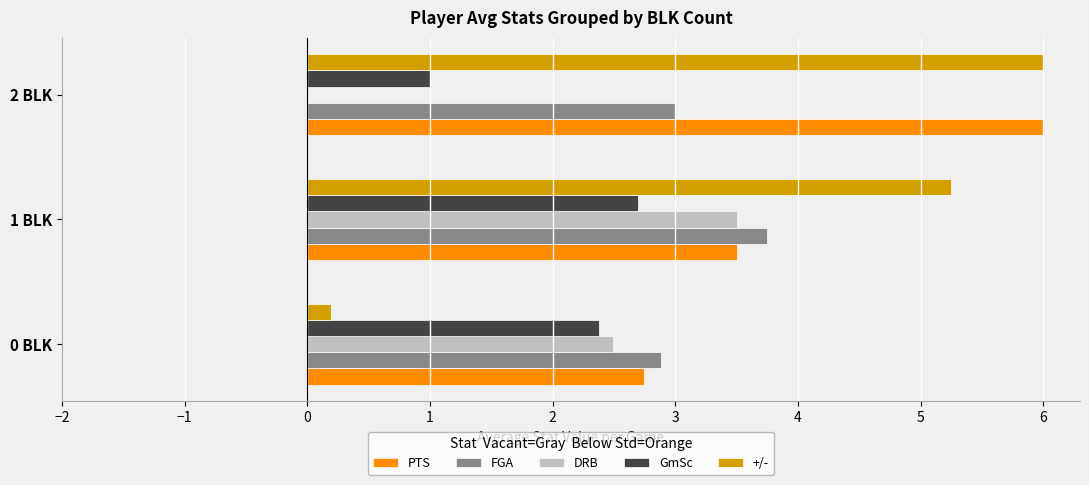

What is the sum of the PTS values at 2 BLK and 1 BLK?

9.5